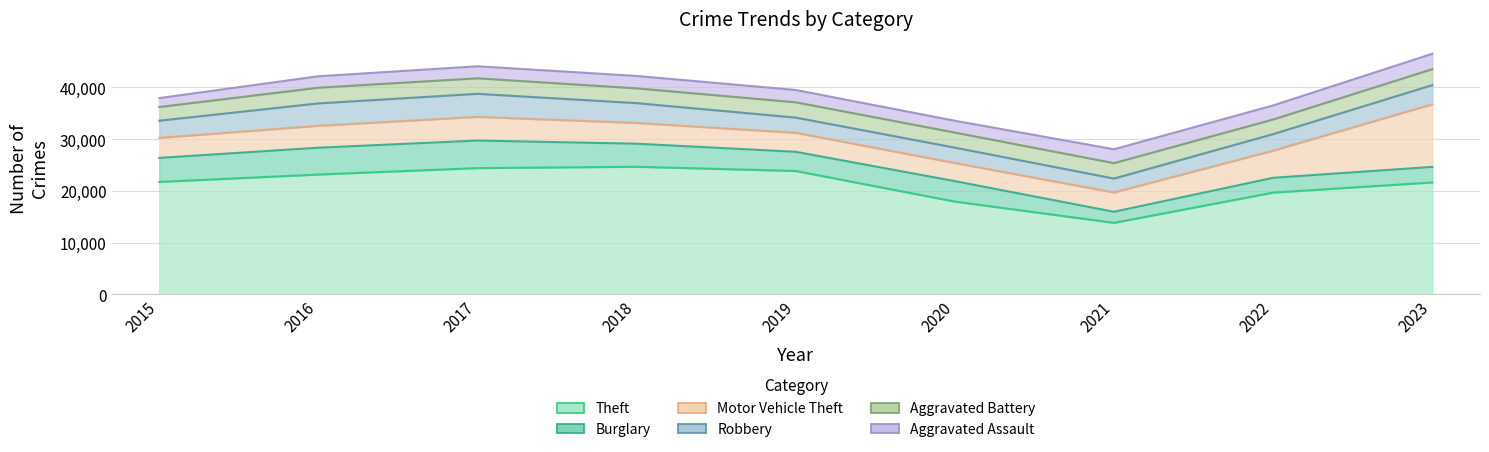

Between 2016 and 2019, which series saw the biggest shift?

Burglary